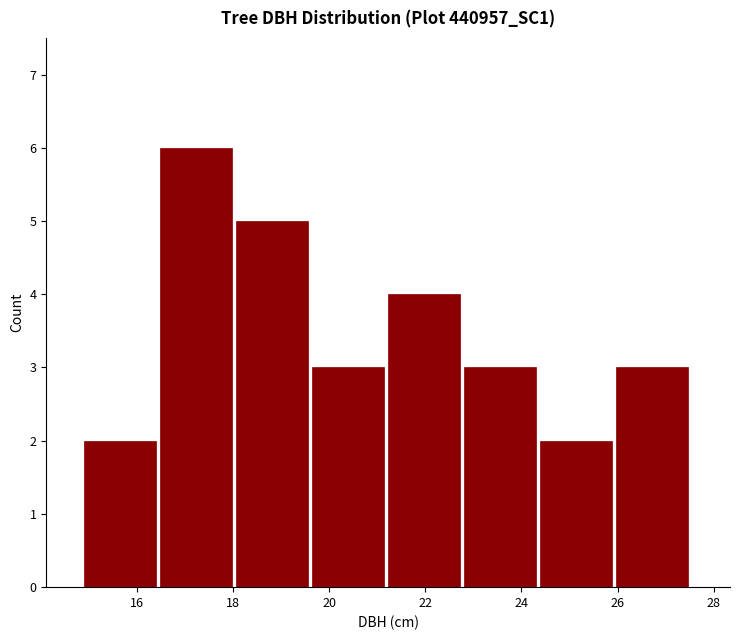

Over which range of the x-axis is the bar tallest?

16.4 to 18.0